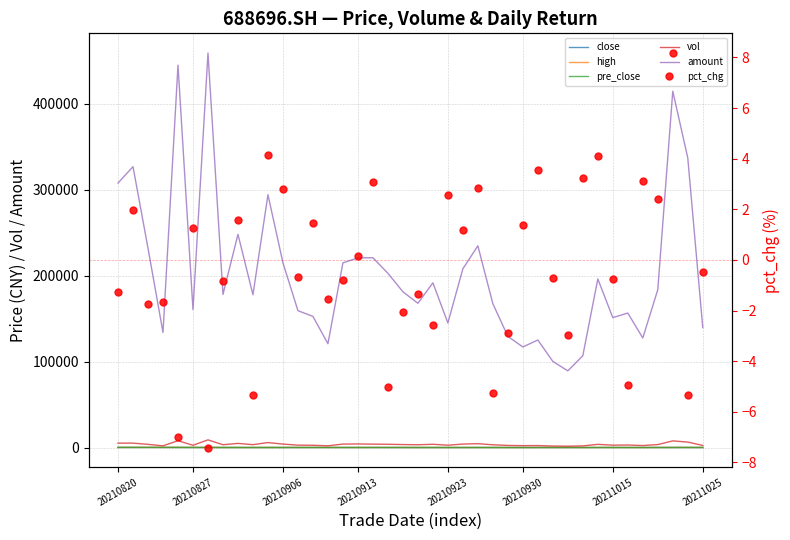

At how many categories does at least one series exceed 327268?

4